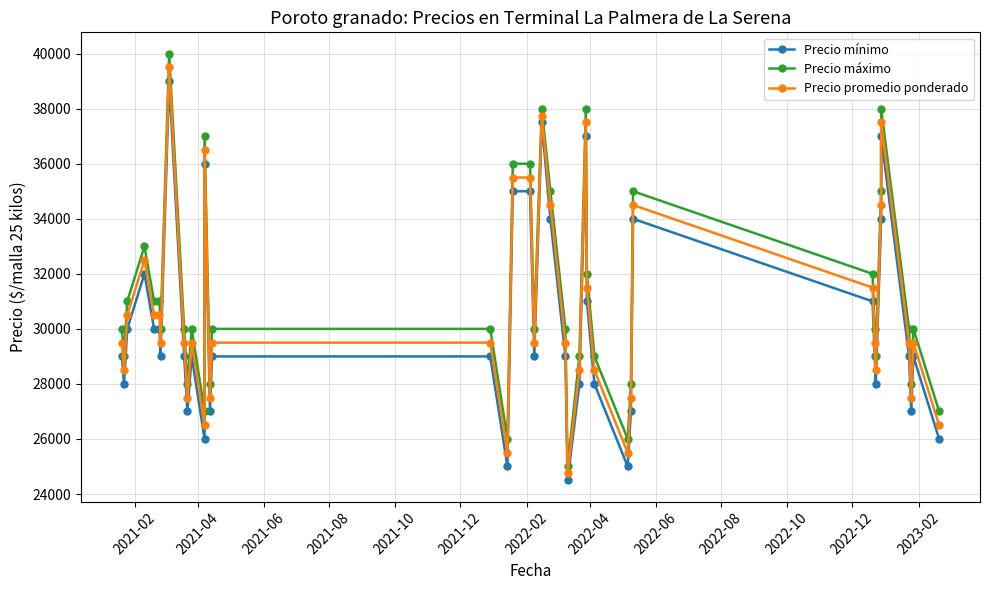

Reading right to left, what are all the values shown in this chart?

Precio mínimo: 26000	29000	27000	29000	37000	34000	28000	29000	31000	34000	27000	25000	28000	31000	37000	28000	24500	29000	34000	37500	29000	35000	35000	25000	29000	29000	27000	36000	26000	29000	27000	29000	39000	29000	30000	30000	32000	30000	28000	29000
Precio máximo: 27000	30000	28000	30000	38000	35000	29000	30000	32000	35000	28000	26000	29000	32000	38000	29000	25000	30000	35000	38000	30000	36000	36000	26000	30000	30000	28000	37000	27000	30000	28000	30000	40000	30000	31000	31000	33000	31000	29000	30000
Precio promedio ponderado: 26500	29500	27500	29500	37500	34500	28500	29500	31500	34500	27500	25500	28500	31500	37500	28500	24750	29500	34500	37750	29500	35500	35500	25500	29500	29500	27500	36500	26500	29500	27500	29500	39500	29500	30500	30500	32500	30500	28500	29500